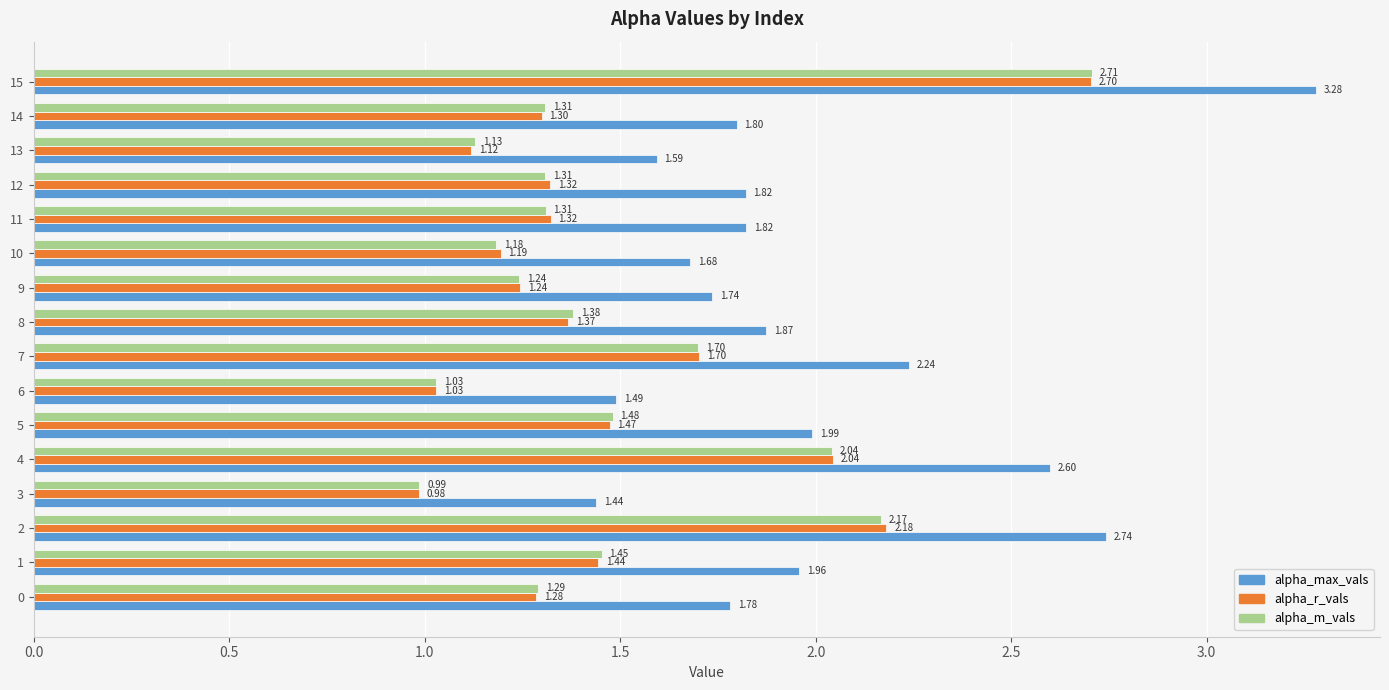

What is the difference between the second highest and second lowest values in the alpha_max_vals series?

1.3